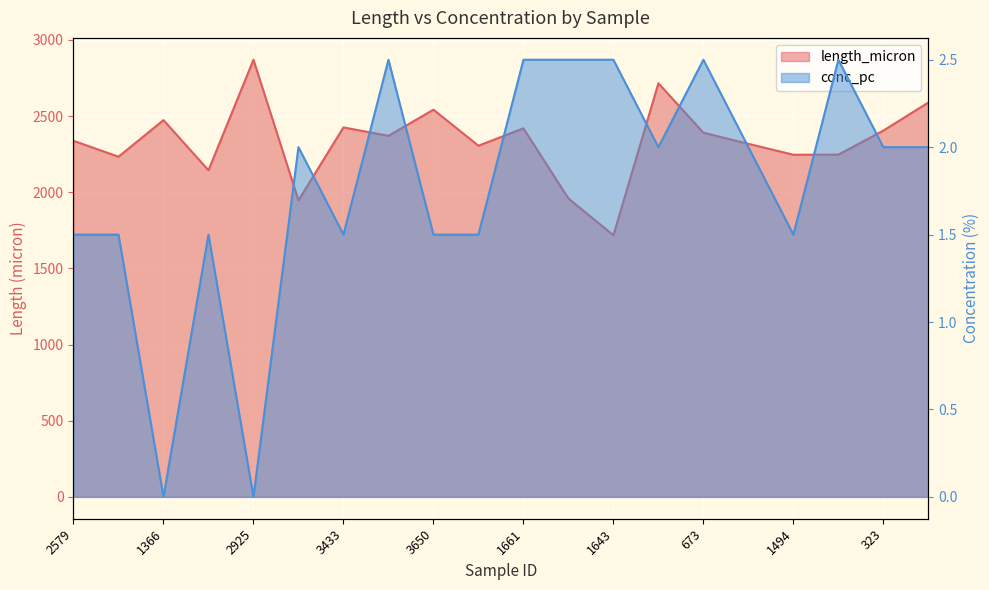

List the series in order of their overall mean, lowest first.

conc_pc, length_micron